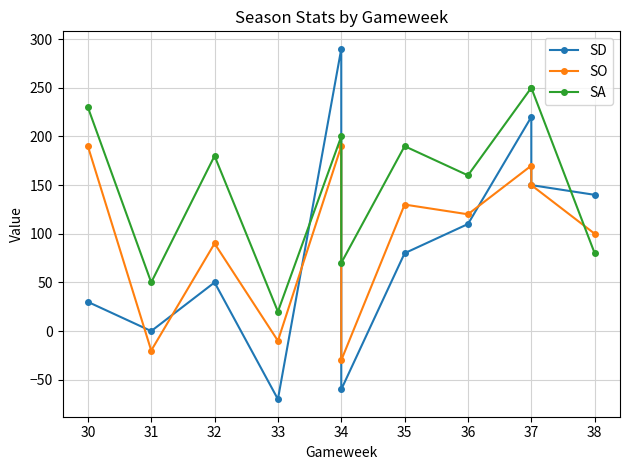

Is this an area chart (filled region under the line)?

No